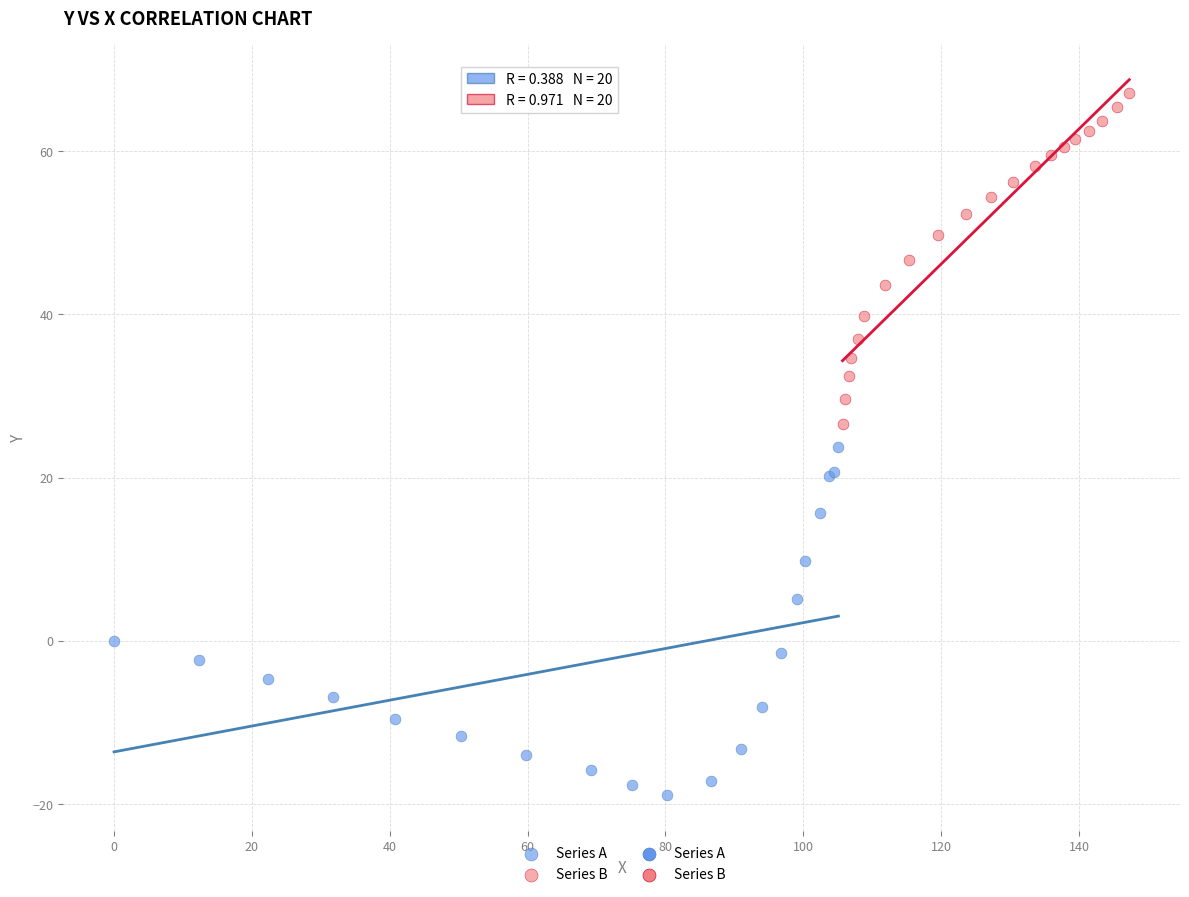

Which series contains the lowest Y value?

Series A